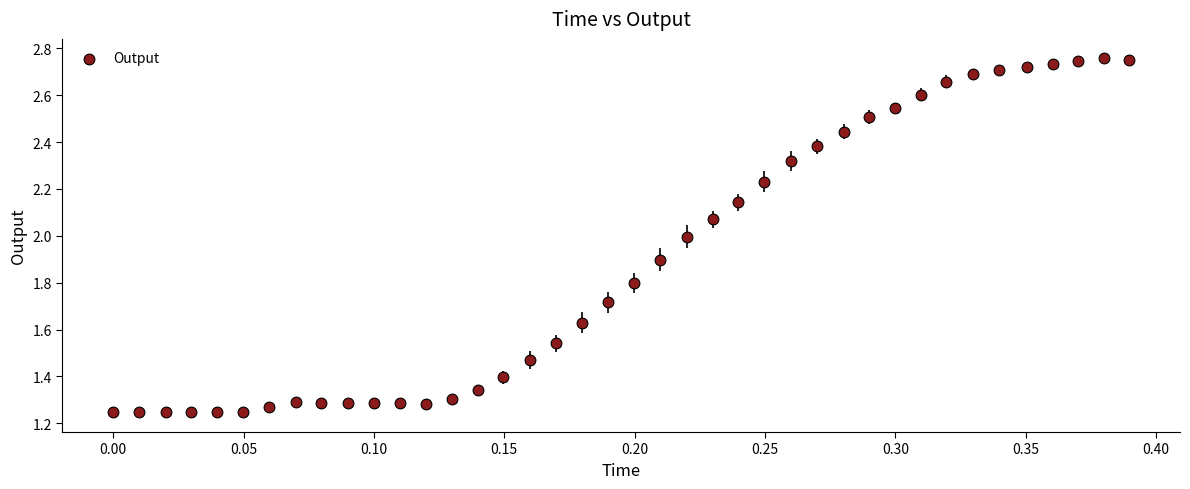

What is the range of X values (max minus min)?

0.4